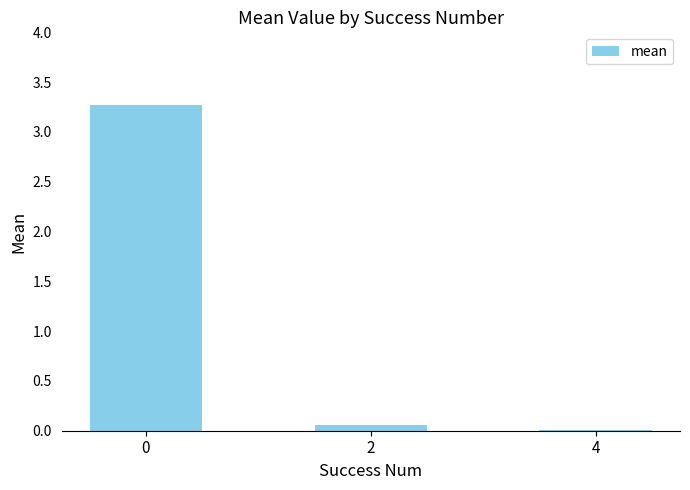

What is the greatest value displayed?

3.3